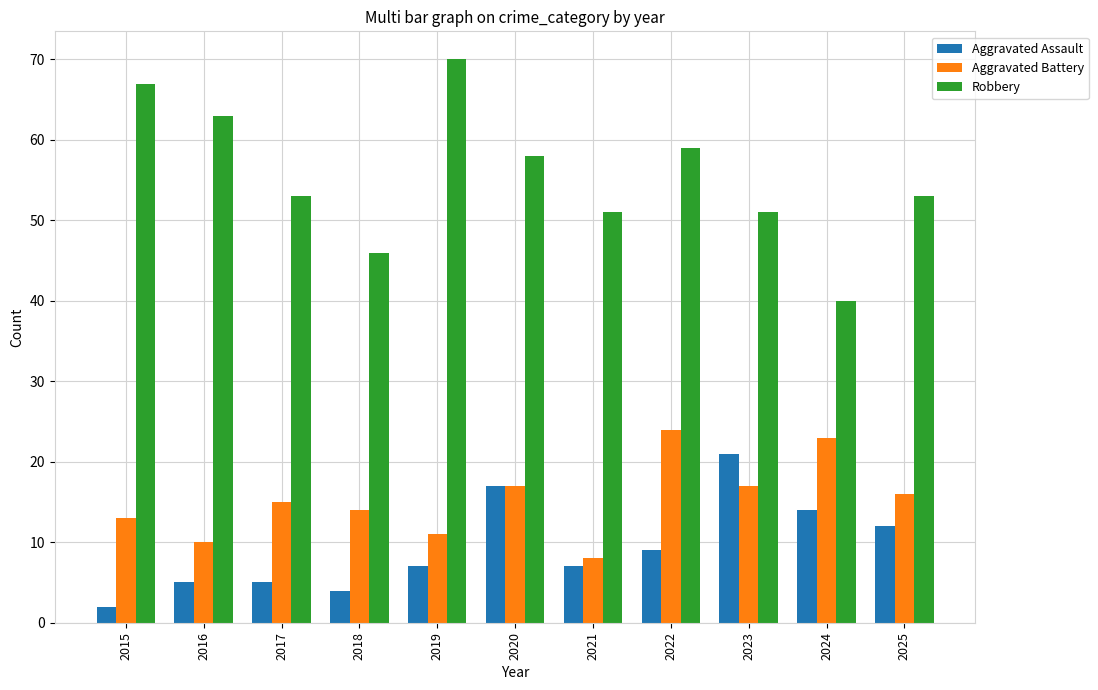

How many data points does each series have?

11